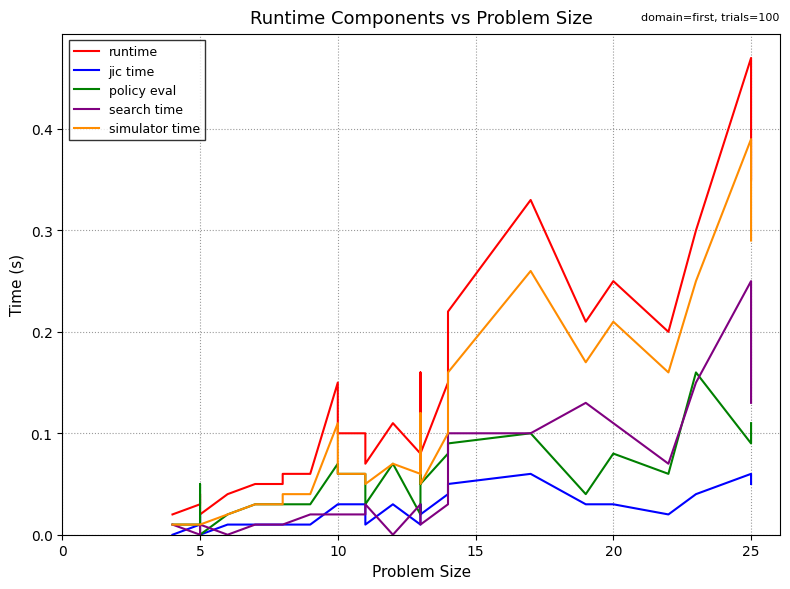

What is the sum of all runtime values?

3.7